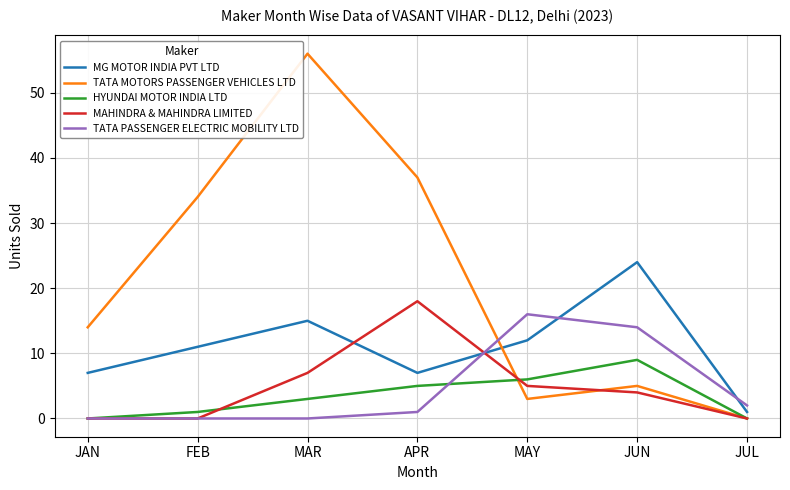

List the series in order of their peak value, lowest first.

HYUNDAI MOTOR INDIA LTD, TATA PASSENGER ELECTRIC MOBILITY LTD, MAHINDRA & MAHINDRA LIMITED, MG MOTOR INDIA PVT LTD, TATA MOTORS PASSENGER VEHICLES LTD